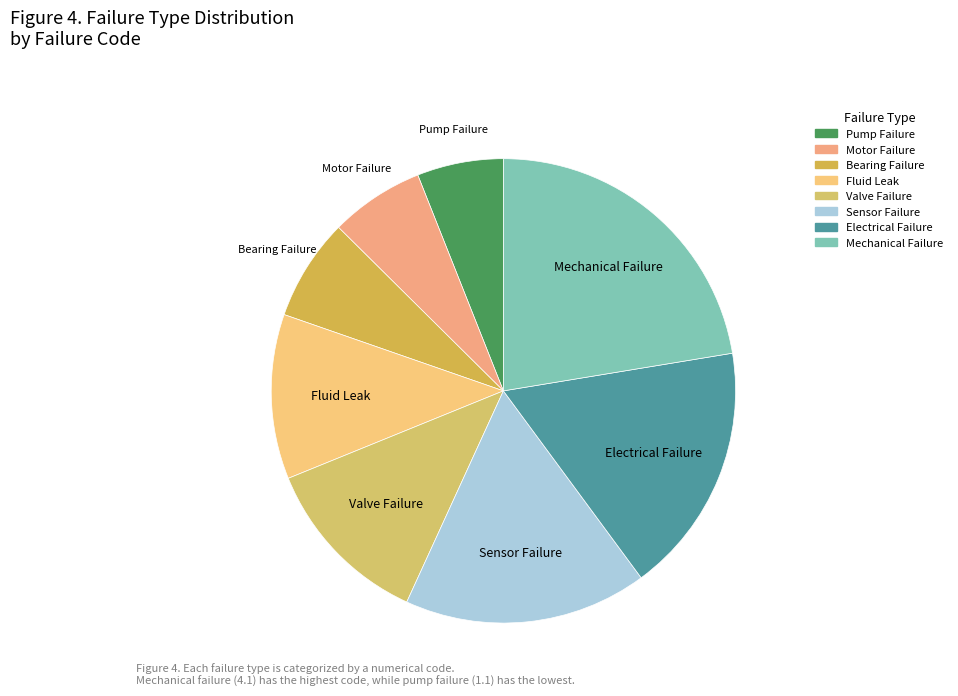

Does Motor Failure represent more than half of the total?

No